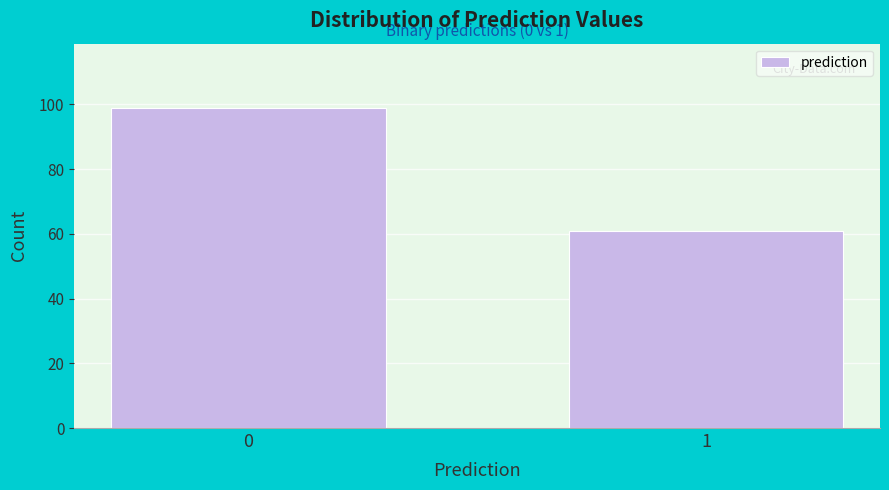

Reading right to left, list all the values displayed in this chart.

61	99